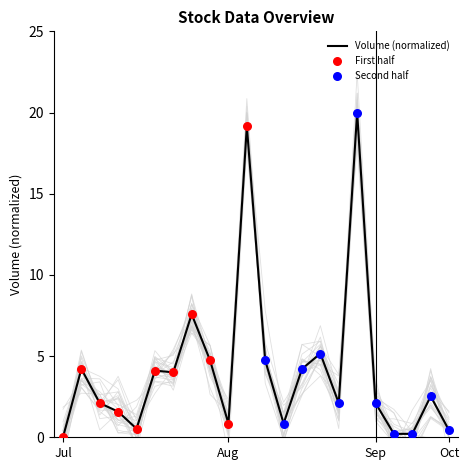

Approximately how many times larger is the value at 100/08/17 compared to 100/08/08?

1.2